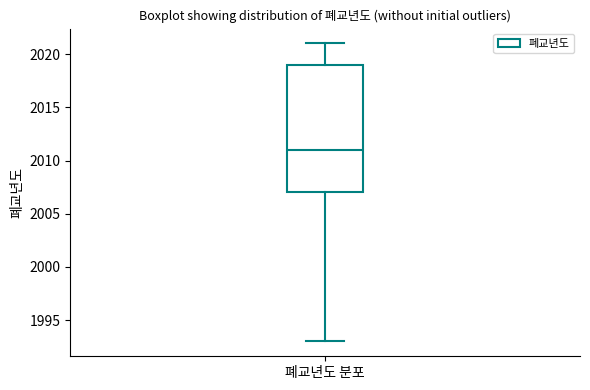

Where does the lower whisker of the box for 폐교년도 분포 end on the y-axis? The values are not printed on the chart, so give them approximately, as read against the axis.

1993